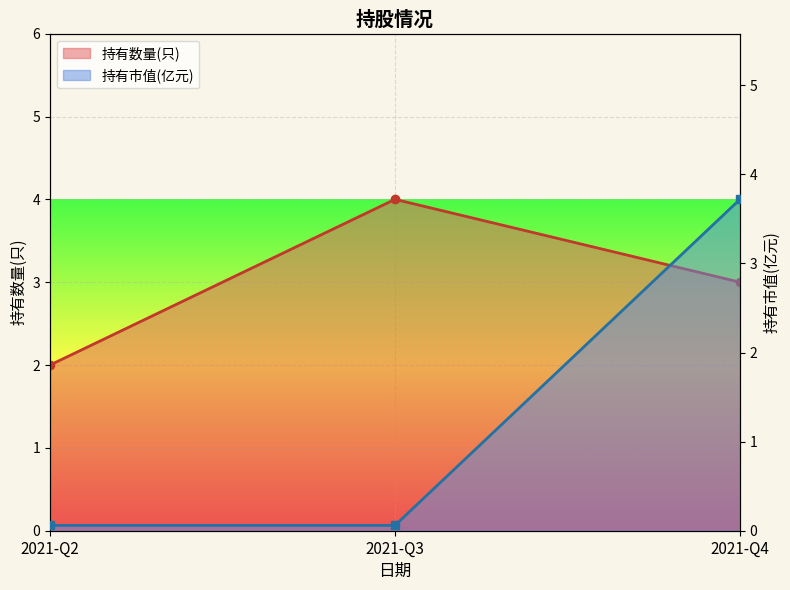

What is the maximum value shown in the chart?

4.0